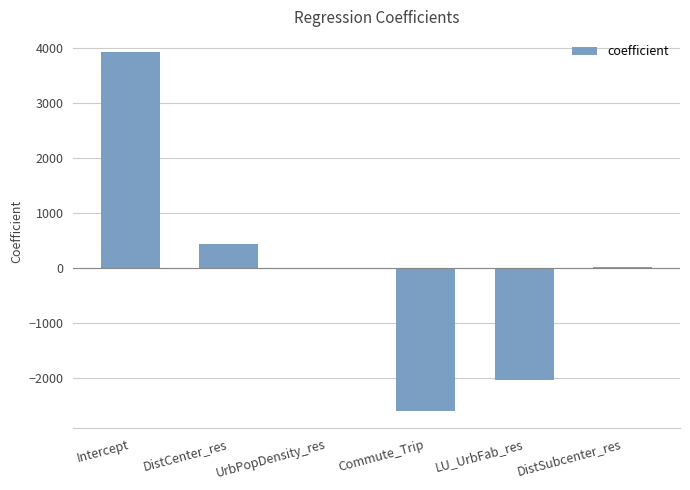

What is the greatest value displayed?

3922.2